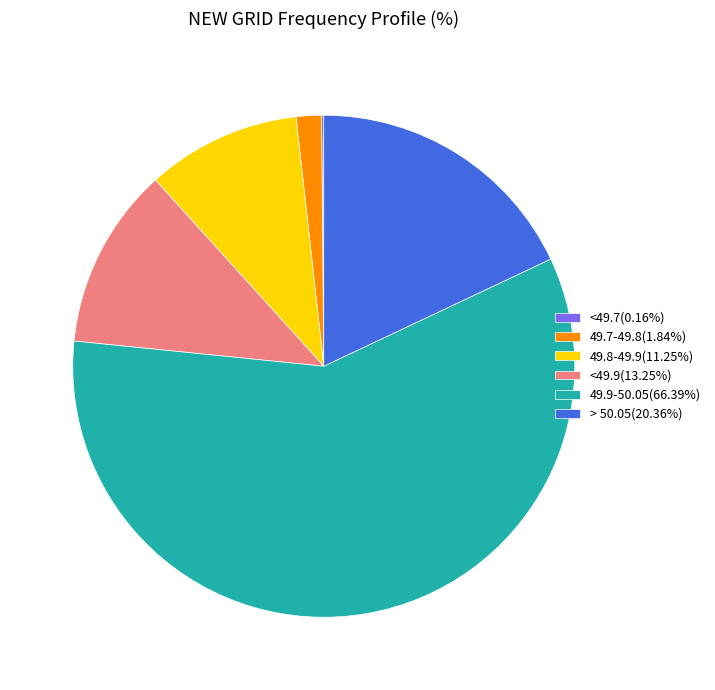

Does > 50.05(20.36%) represent more than half of the total?

No